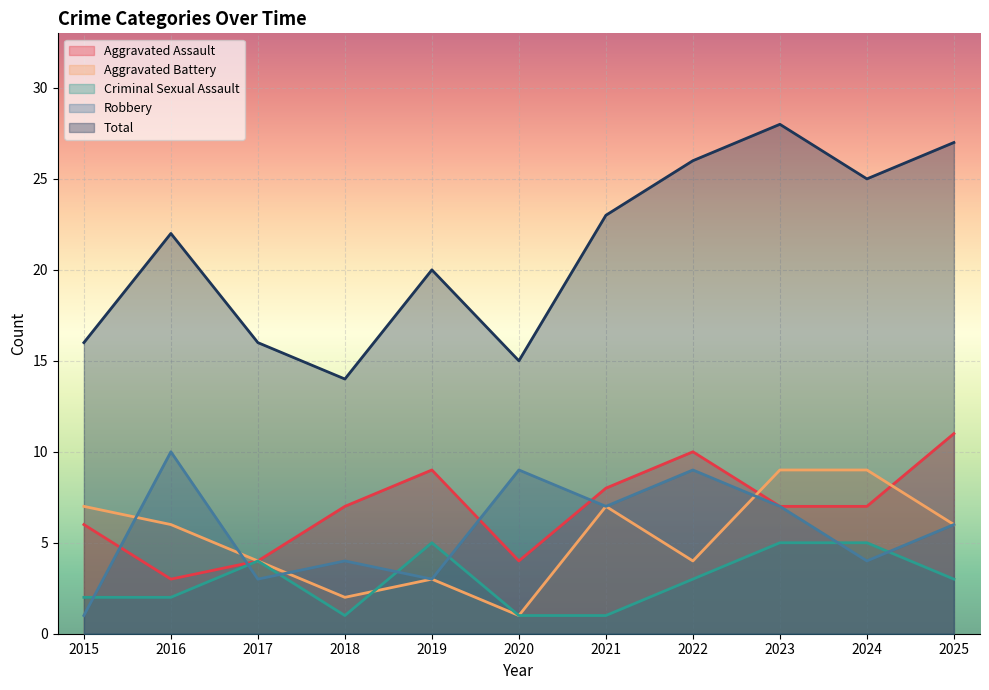

The Robbery series shows 2 at 2020. True or false?

False